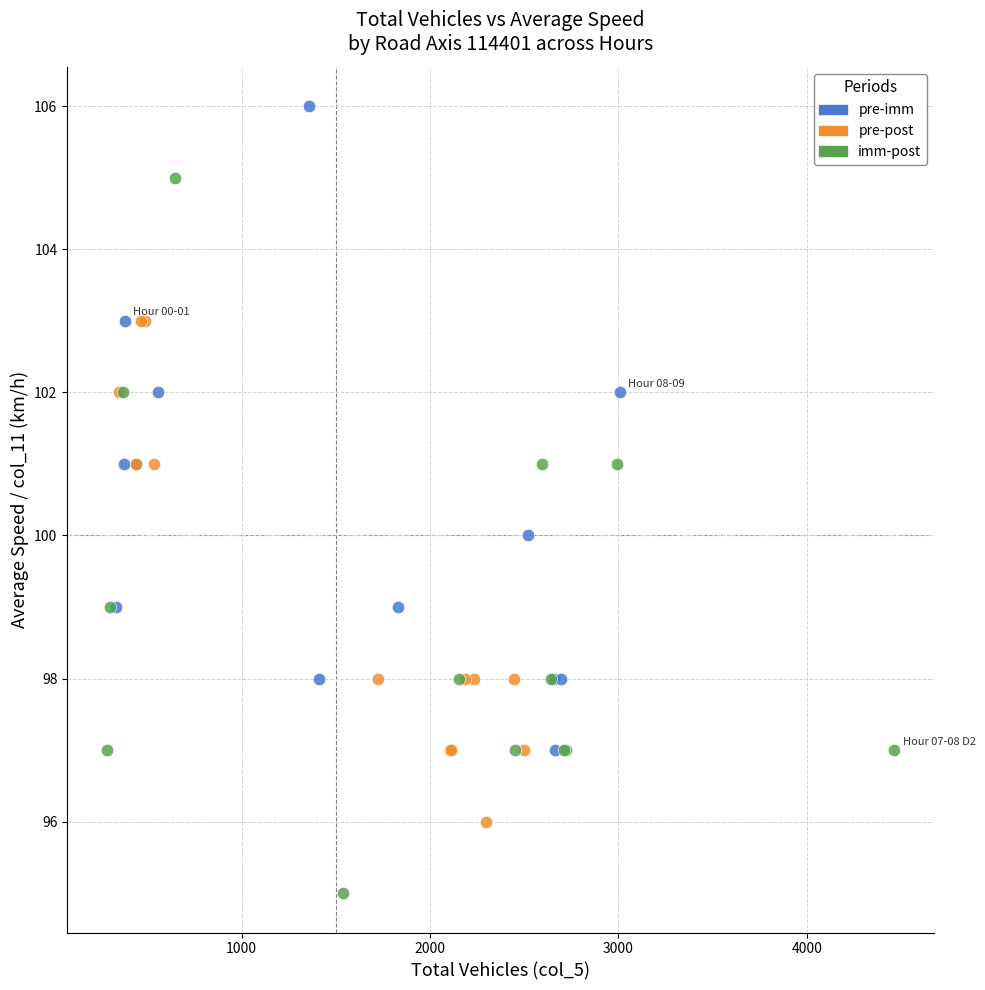

Which series contains the highest Y value?

pre-imm